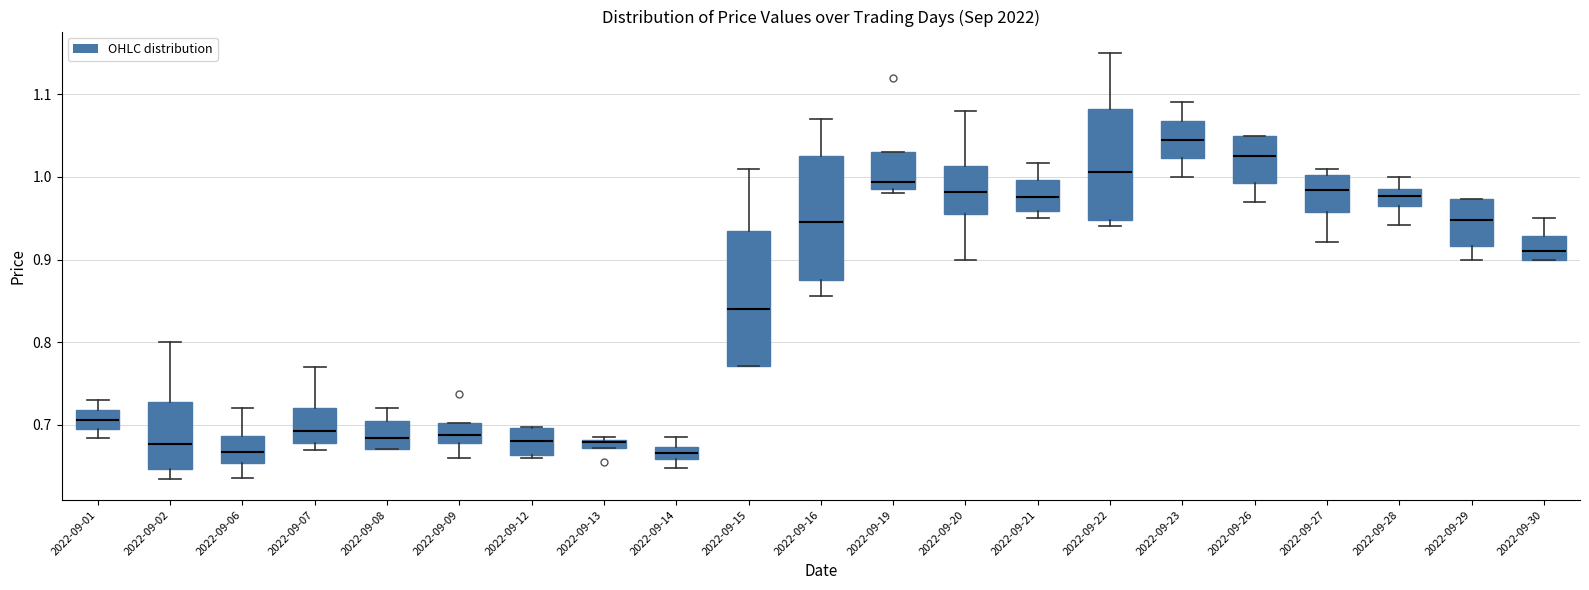

Where is the upper edge of the box for 2022-09-08 on the y-axis? The values are not printed on the chart, so give them approximately, as read against the axis.

0.70